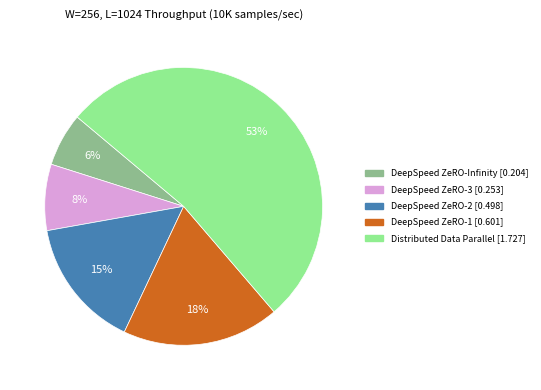

How many segments does this pie chart have?

5